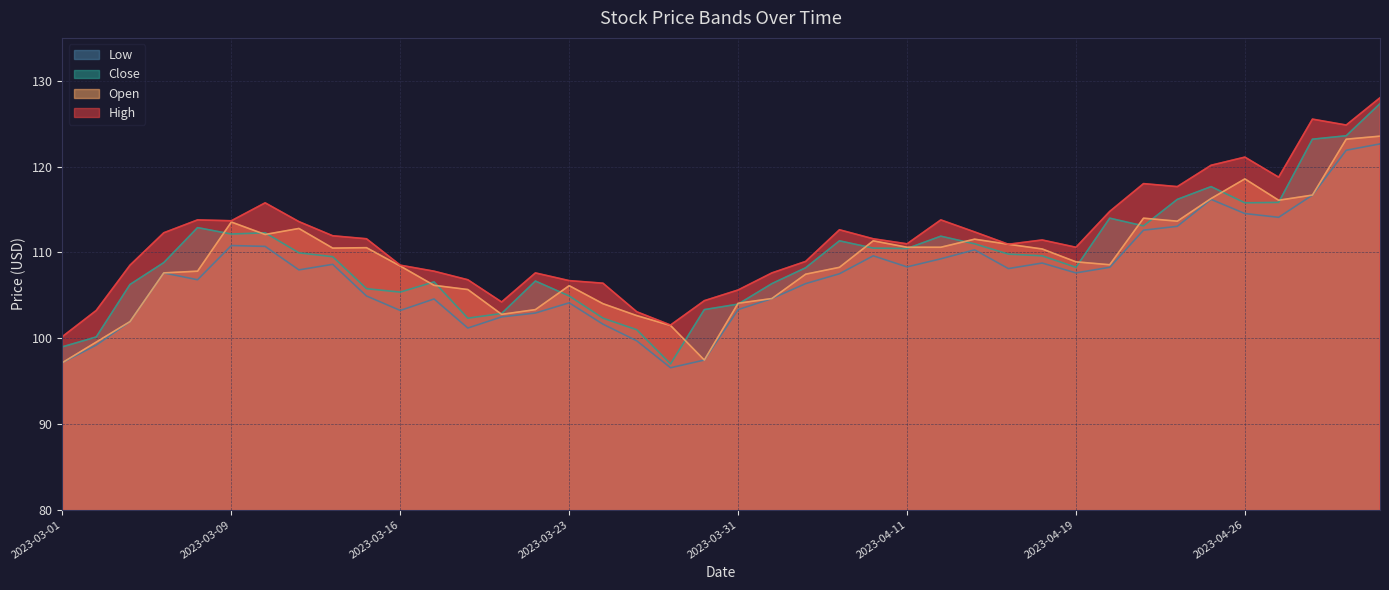

True or false: Open has a value of 29.2 at 2023-04-24.

False